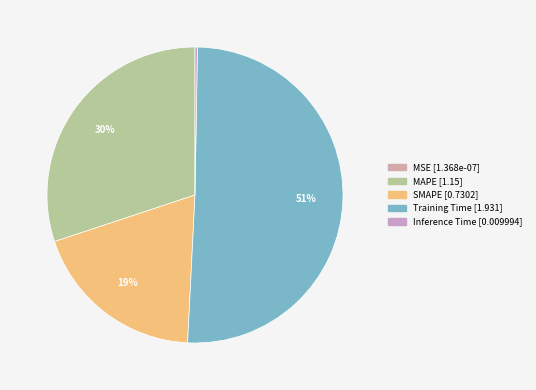

To the nearest percent, what is the difference between the MAPE and MSE slice percentages?

30%